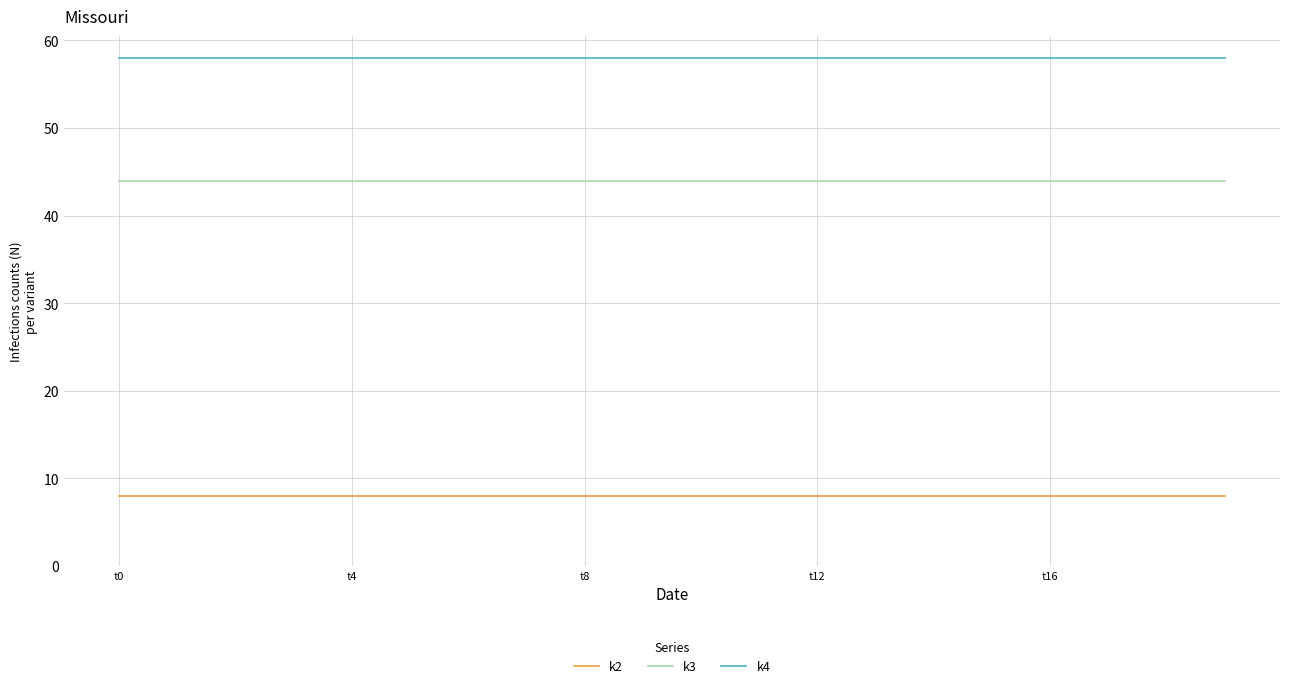

Rank the series by their maximum value, from highest to lowest.

k4, k3, k2